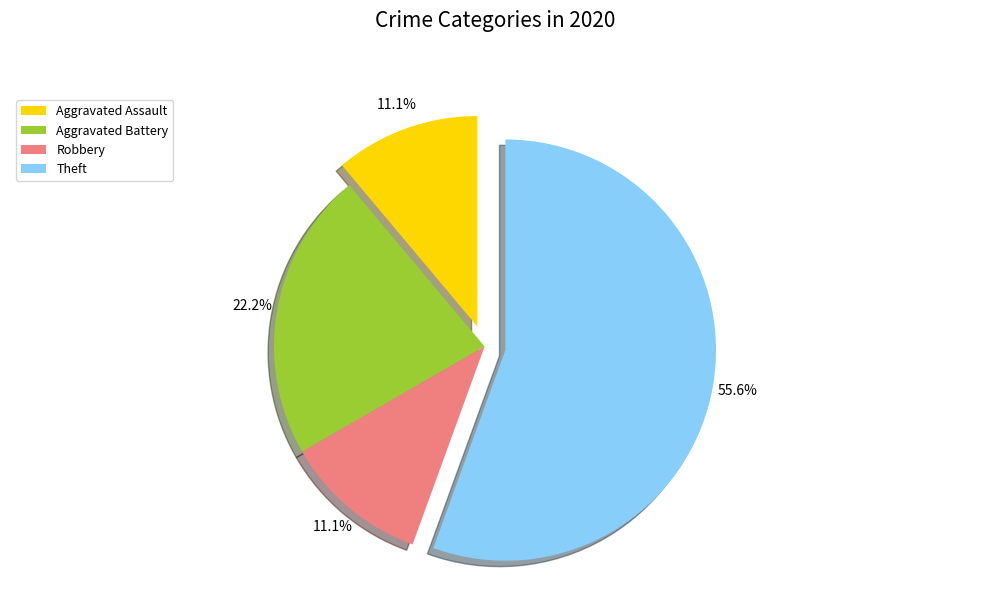

Is there a majority slice in this chart?

Yes